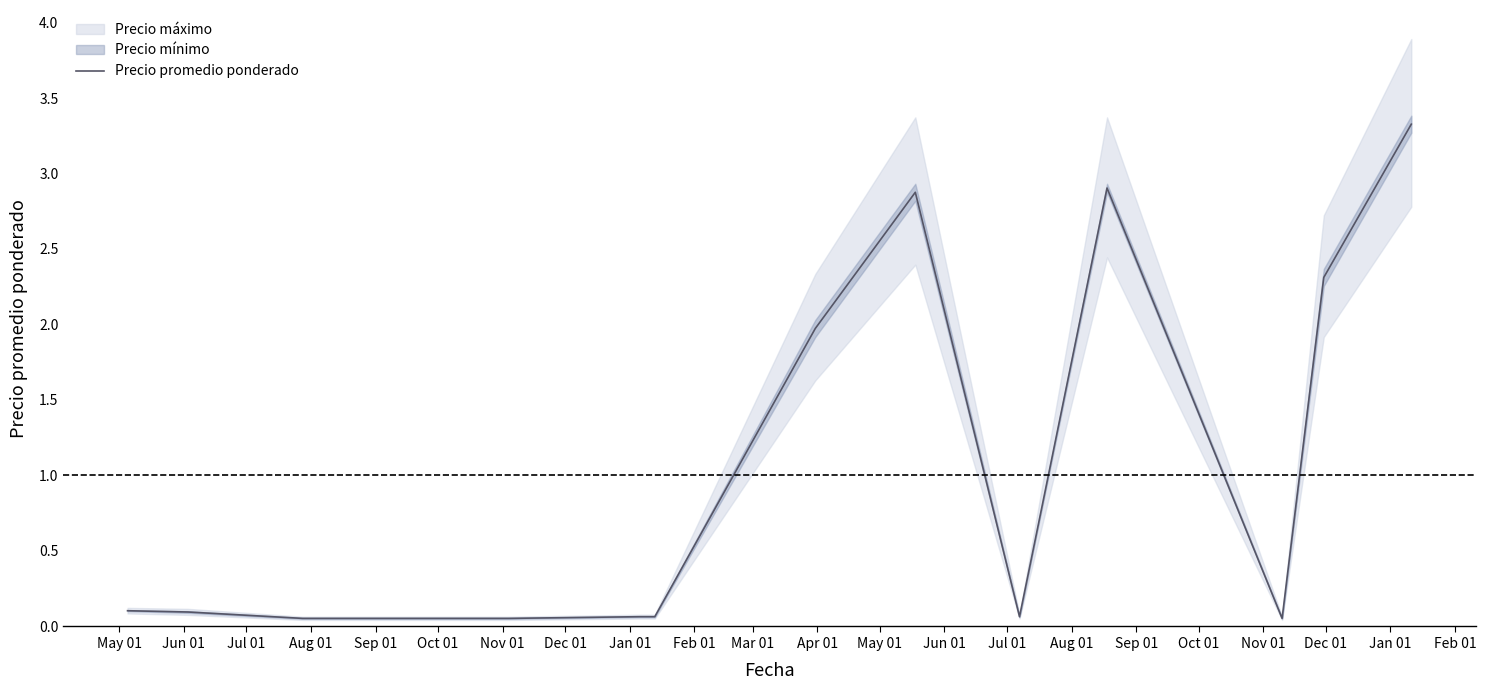

What is the maximum value for Precio promedio ponderado?

3.3